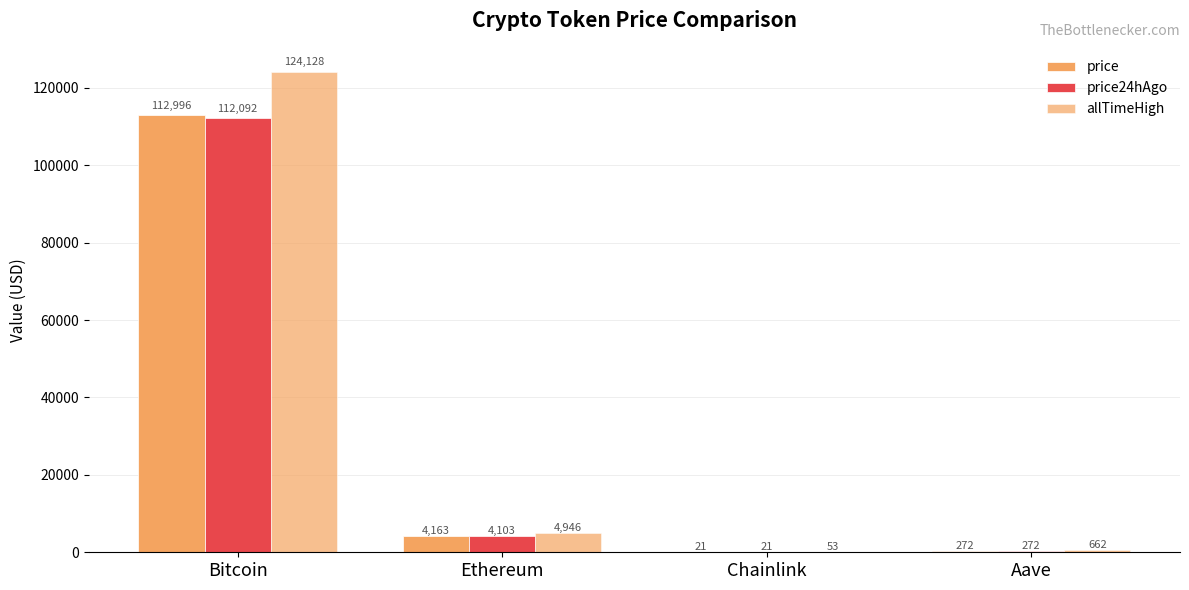

How many categories are shown in the chart?

4